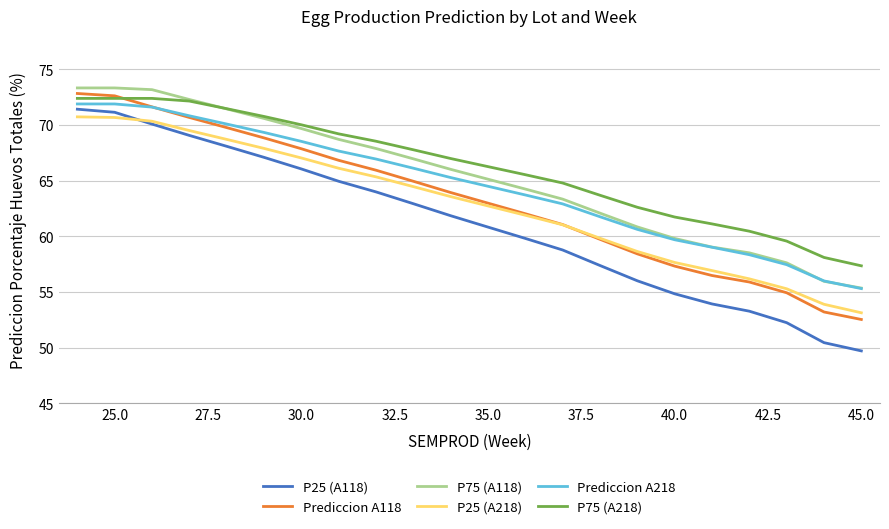

Is this an area chart (filled region under the line)?

No